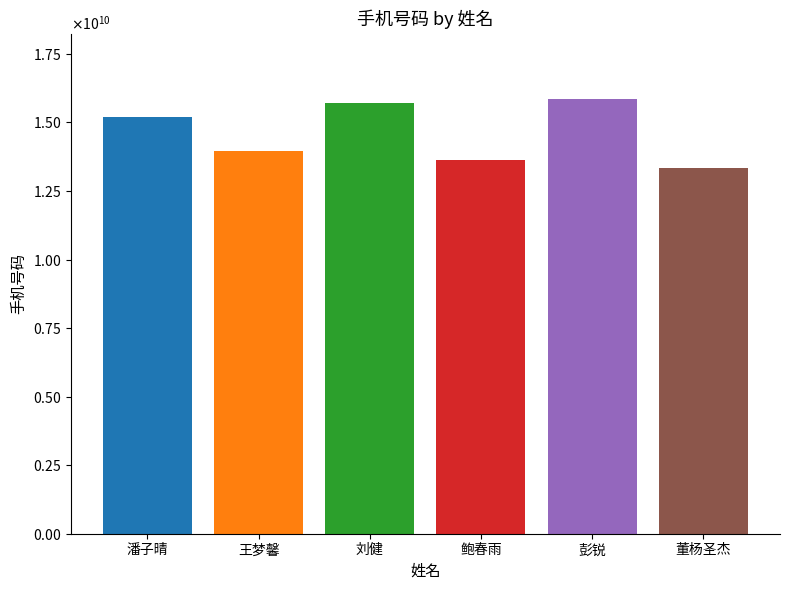

Reading right to left, extract all data points from this chart.

13355509137	15856219600	13645650167	15700512562	13965276451	15205675192